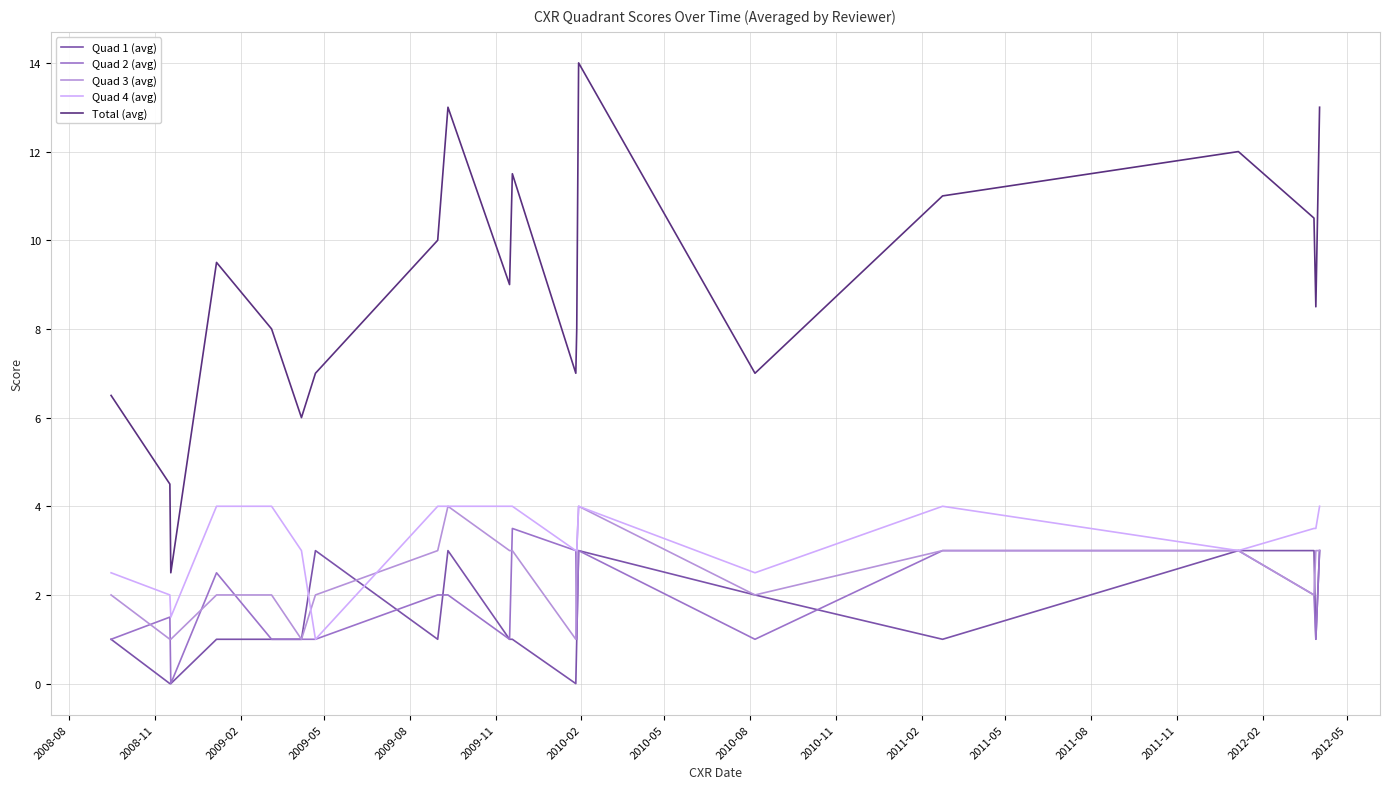

Which series has the largest total across all categories?

Total (avg)